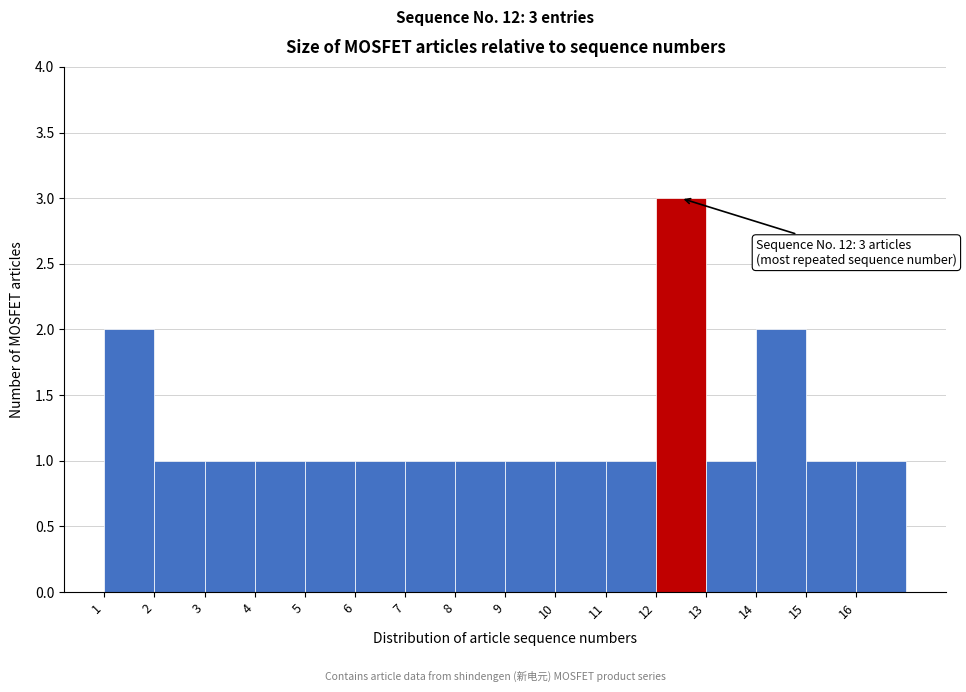

Which range on the x-axis has the tallest bar?

12 to 13